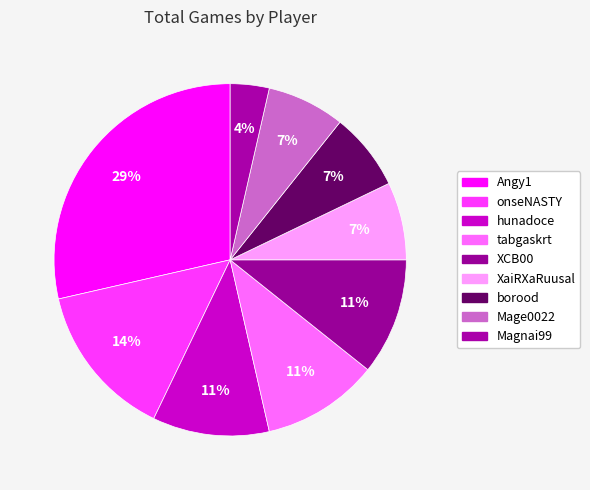

How many segments does this pie chart have?

9